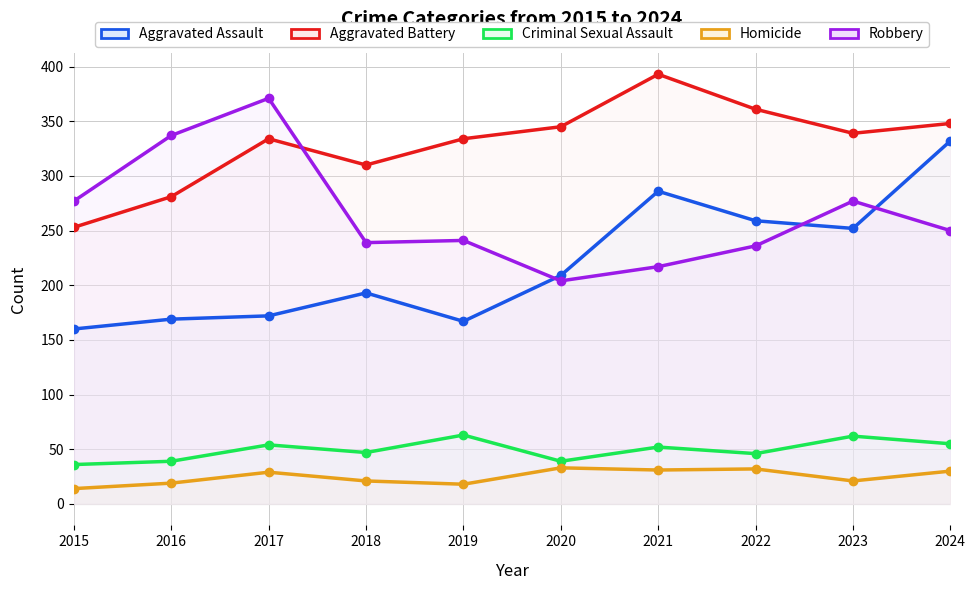

How many interior local valleys does the Aggravated Assault series have?

2